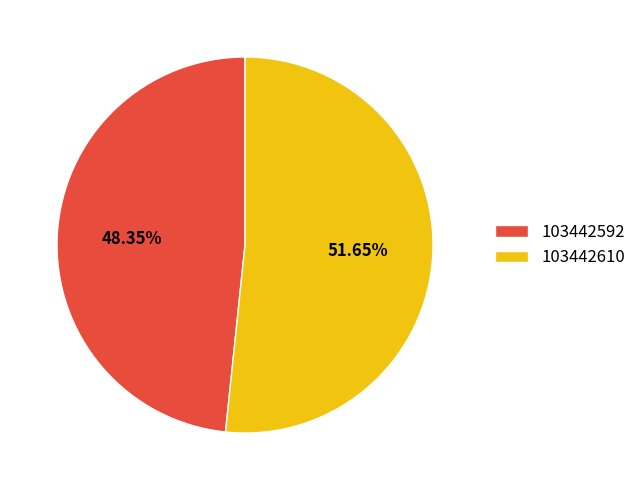

Is the sum of 103442610 and 103442592 greater than half?

Yes